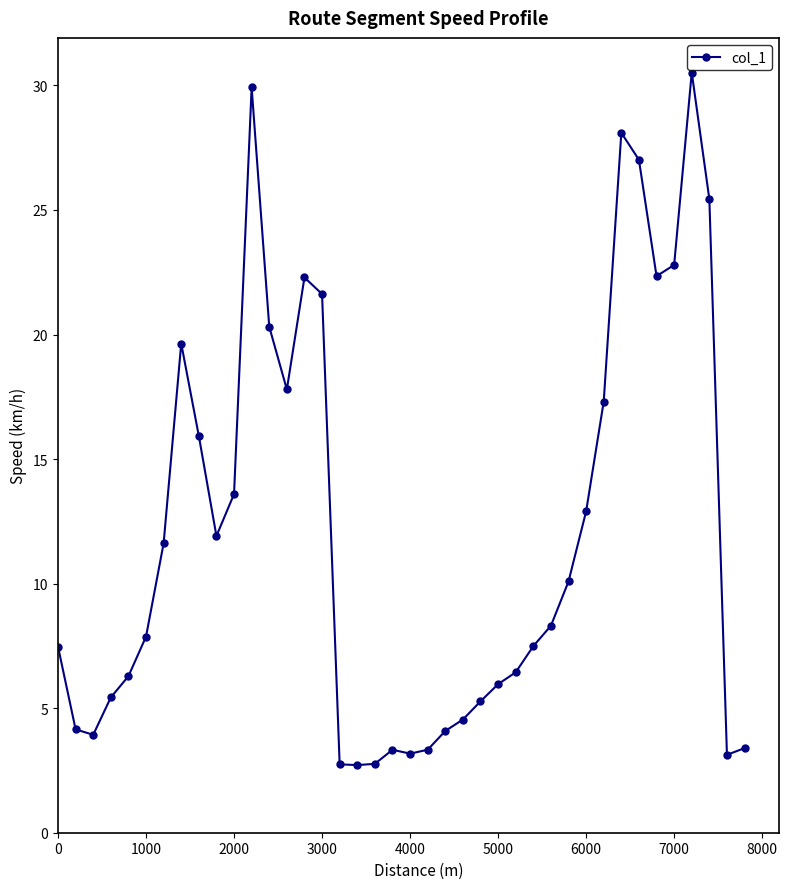

What is the difference between the maximum and minimum values?

27.8